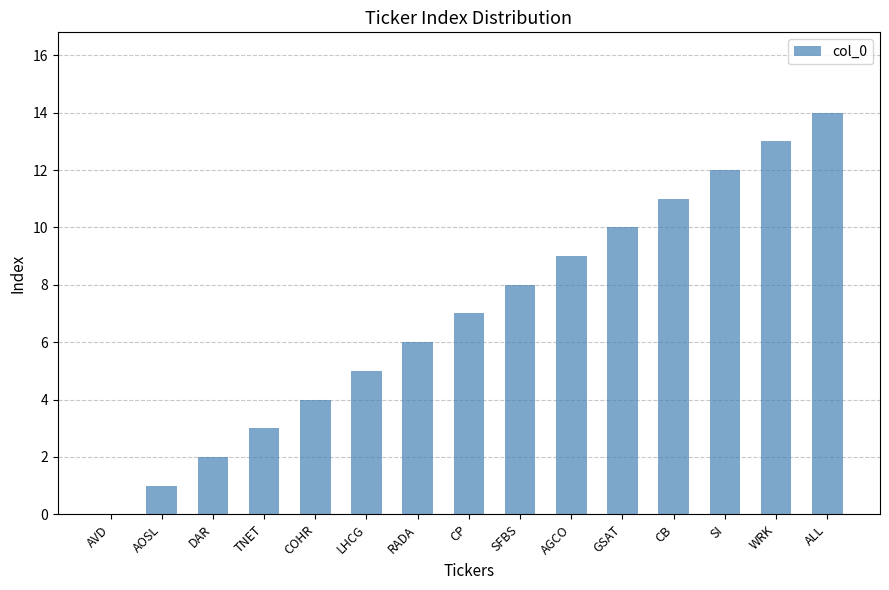

What is the change in value from AVD to COHR?

+4